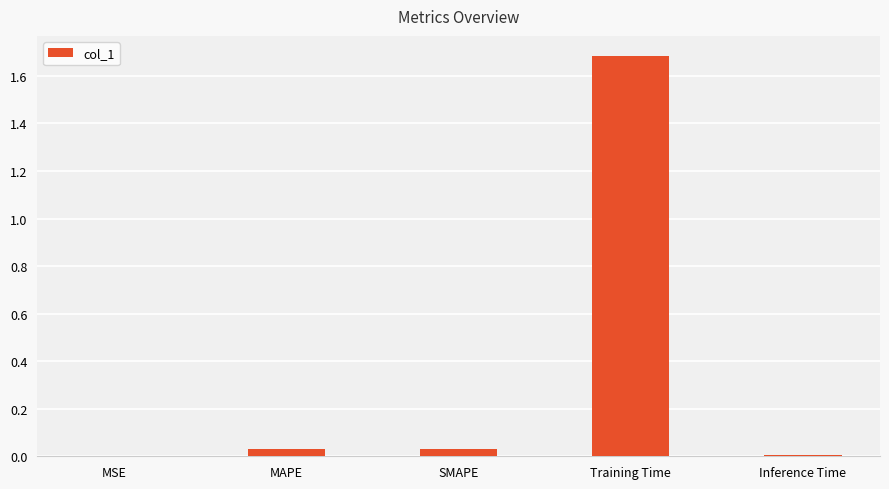

Does the chart contain stacked bars?

No